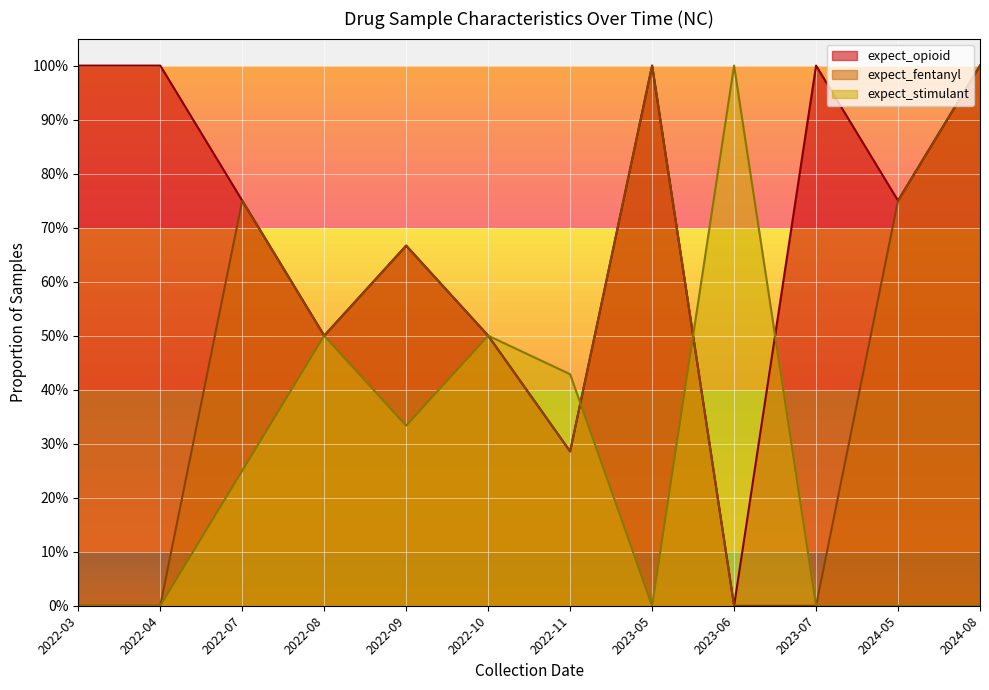

True or false: expect_fentanyl and expect_opioid intersect in this chart.

False